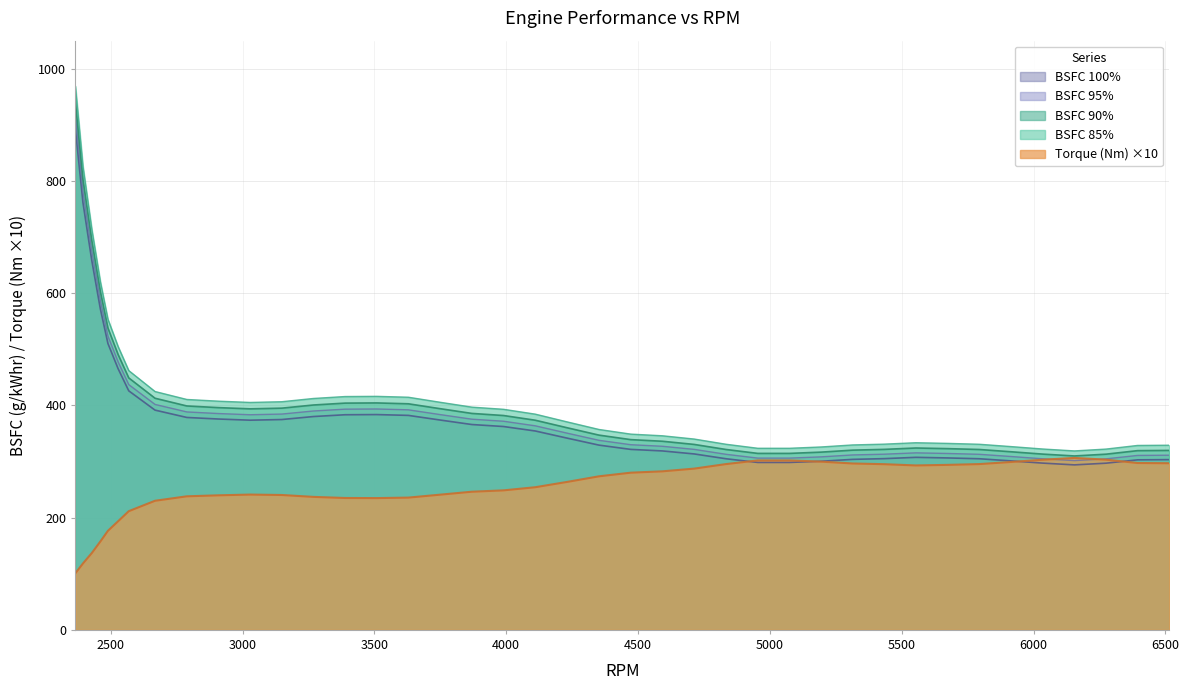

Between 2460.894914 and 4351.853686, which series saw the biggest shift?

BSFC 85%